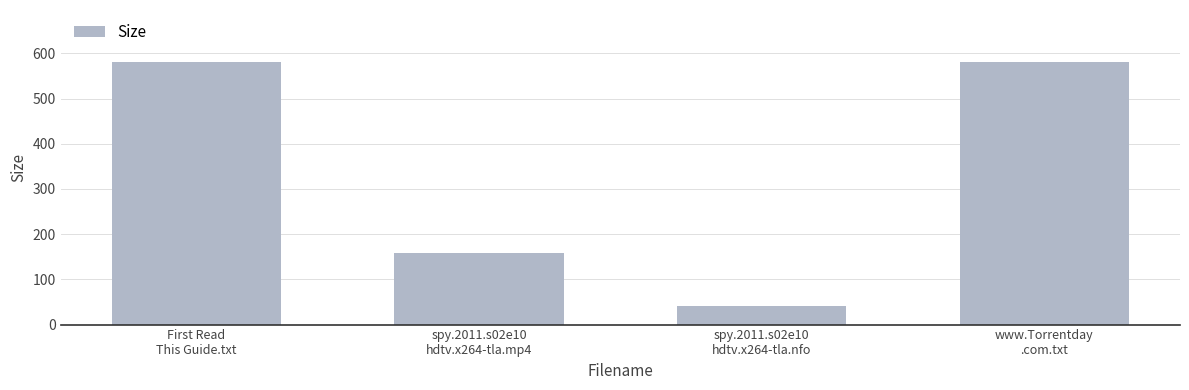

How many bars are there in total?

4